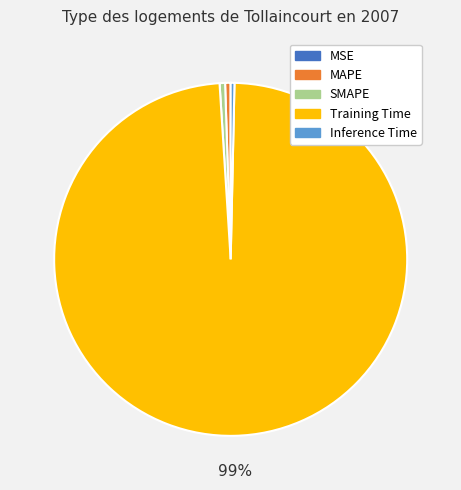

The SMAPE slice represents 1% of the pie. True or false?

True